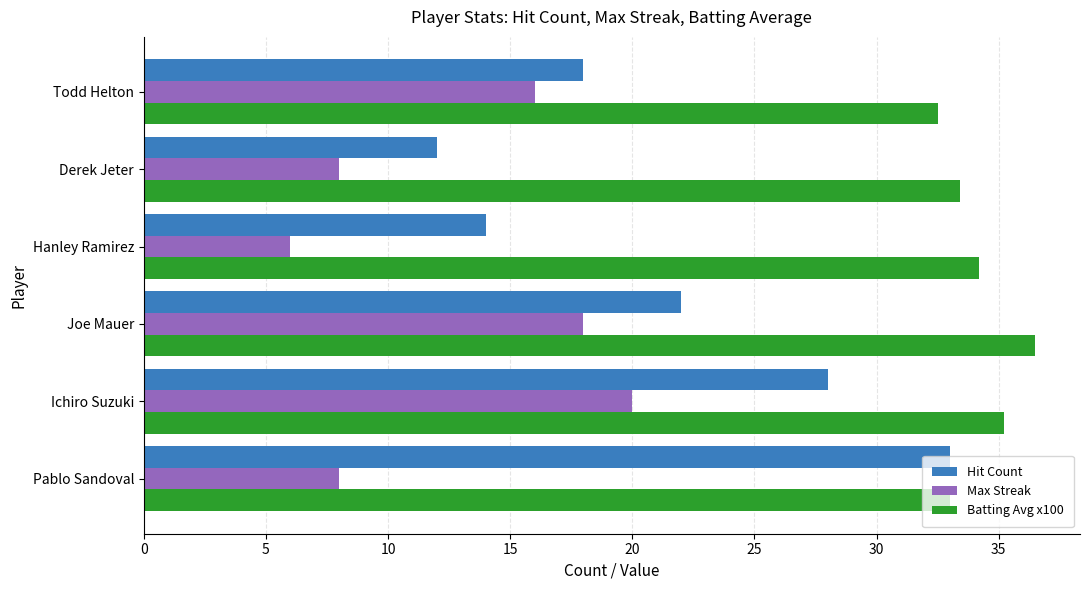

How many data points in Batting Avg x100 are above 34?

3